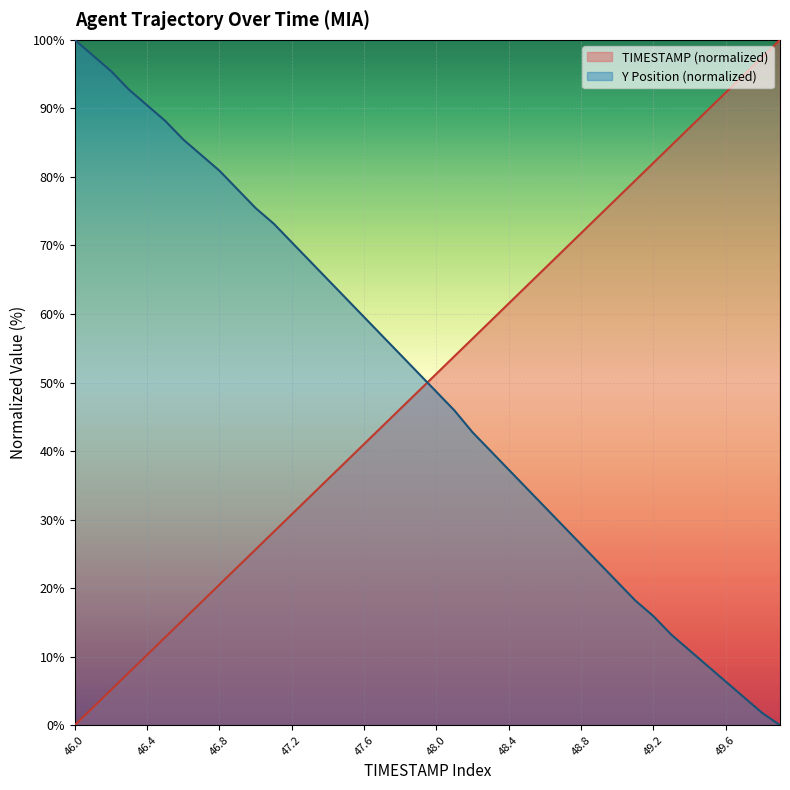

What is the sum of the Y values at 48.1 and 46.7?

129.1